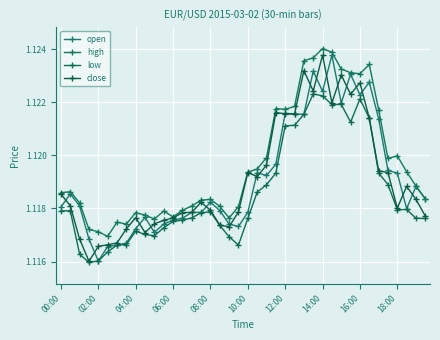

How many lines are shown in the chart?

4